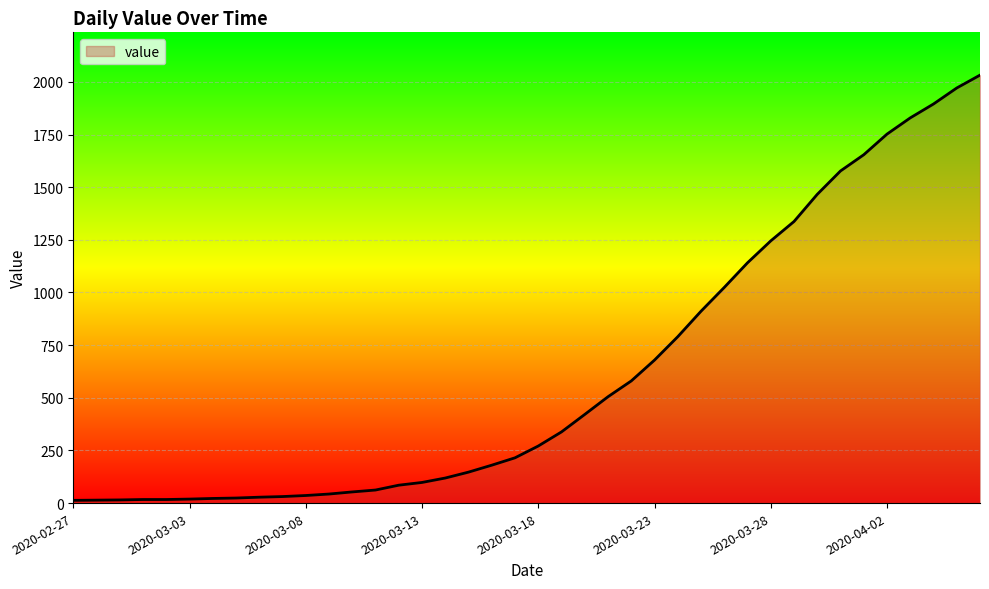

What is the difference between the maximum and minimum values?

2019